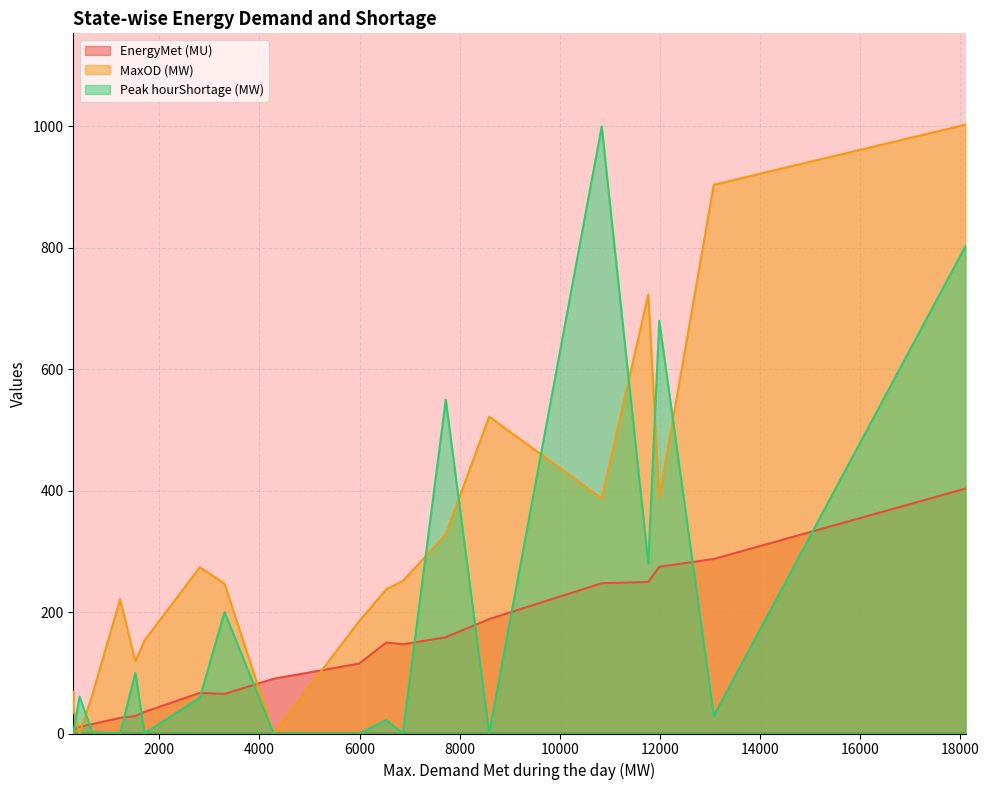

How many lines are shown in the chart?

3